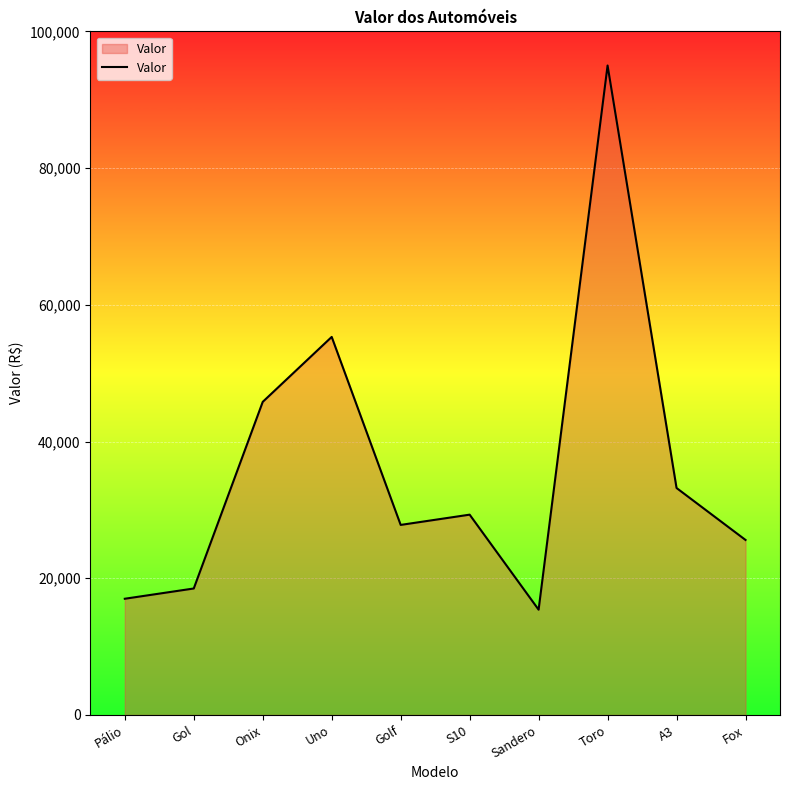

What is the ratio of the value at Golf to the value at Fox?

1.1